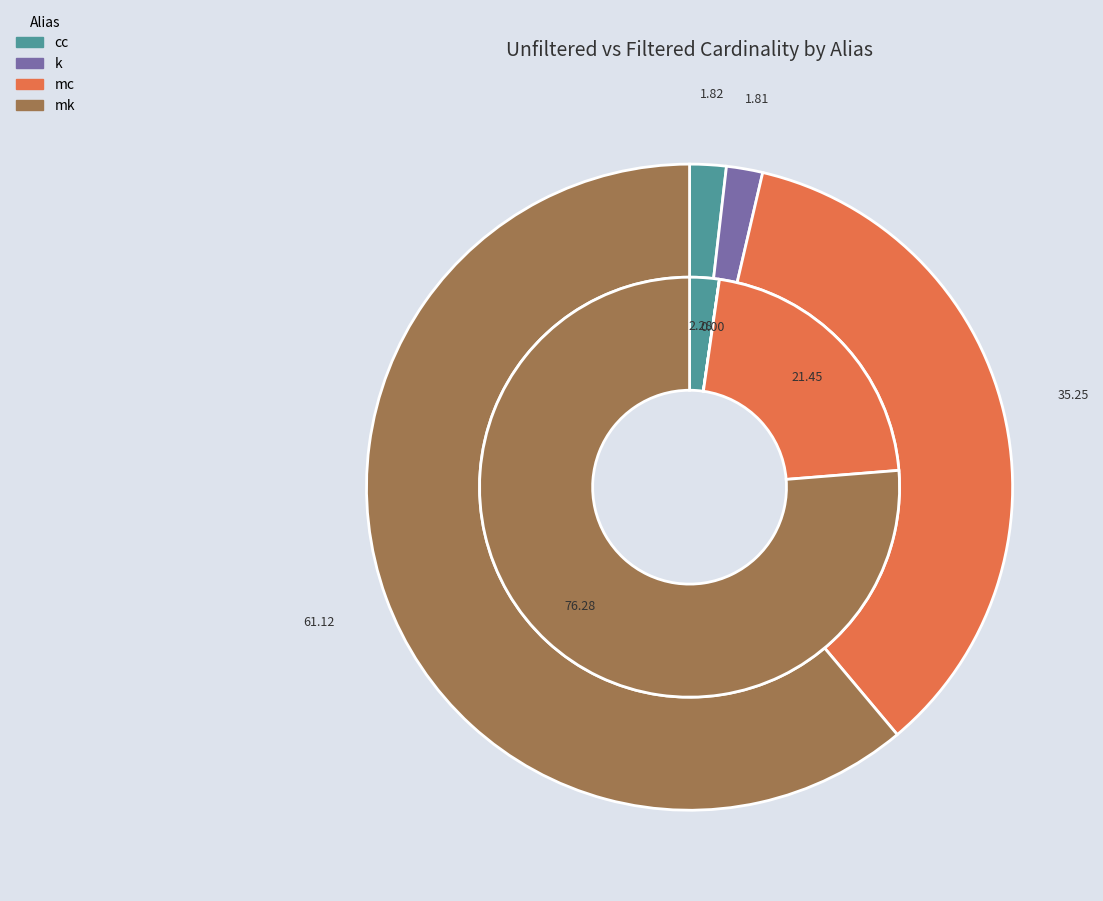

Which series has the widest spread of values?

filtered_cardinality